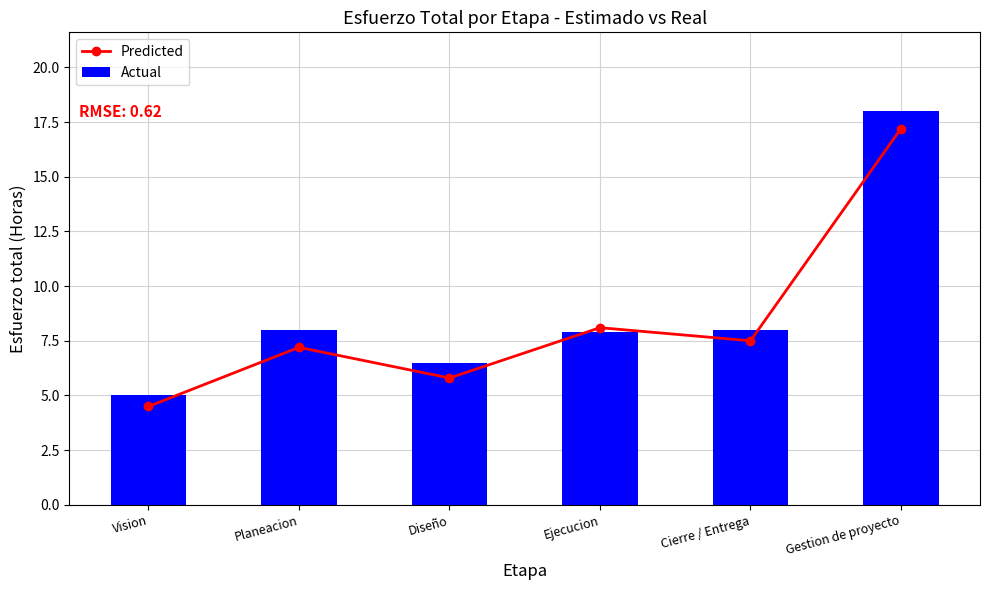

List the series in order of their overall mean, lowest first.

Predicted, Actual